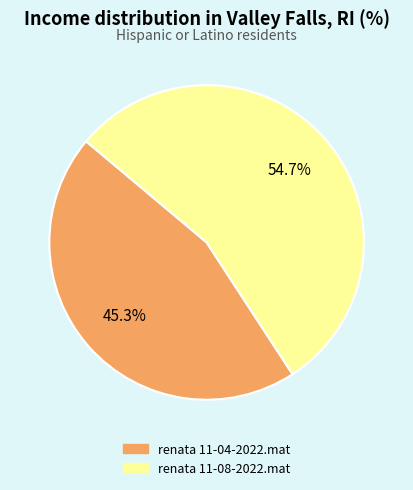

What is the ratio of the value at renata 11-04-2022.mat to the value at renata 11-08-2022.mat?

0.8